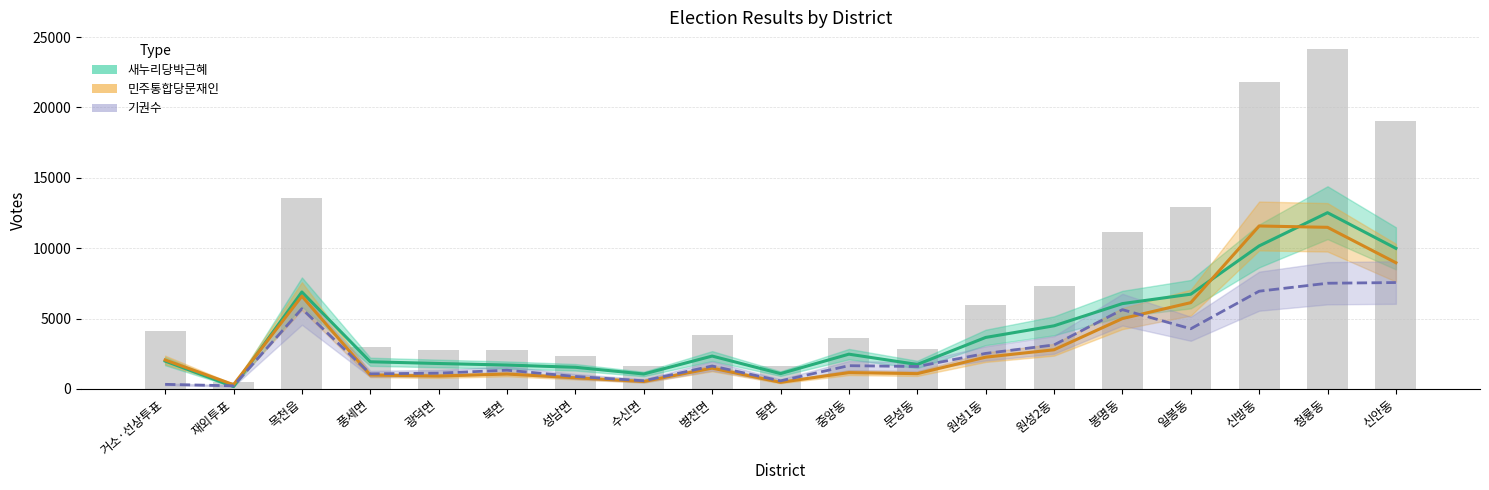

What is the difference between the 새누리당박근혜 values at 중앙동 and 봉명동?

3592